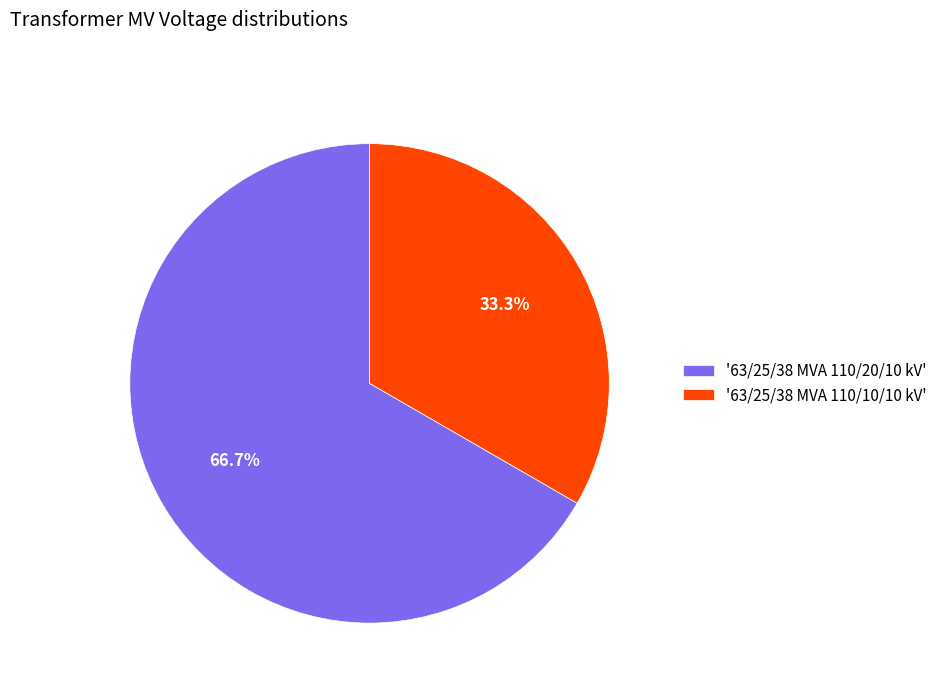

What is the ratio of the value at '63/25/38 MVA 110/10/10 kV' to the value at '63/25/38 MVA 110/20/10 kV'?

0.5